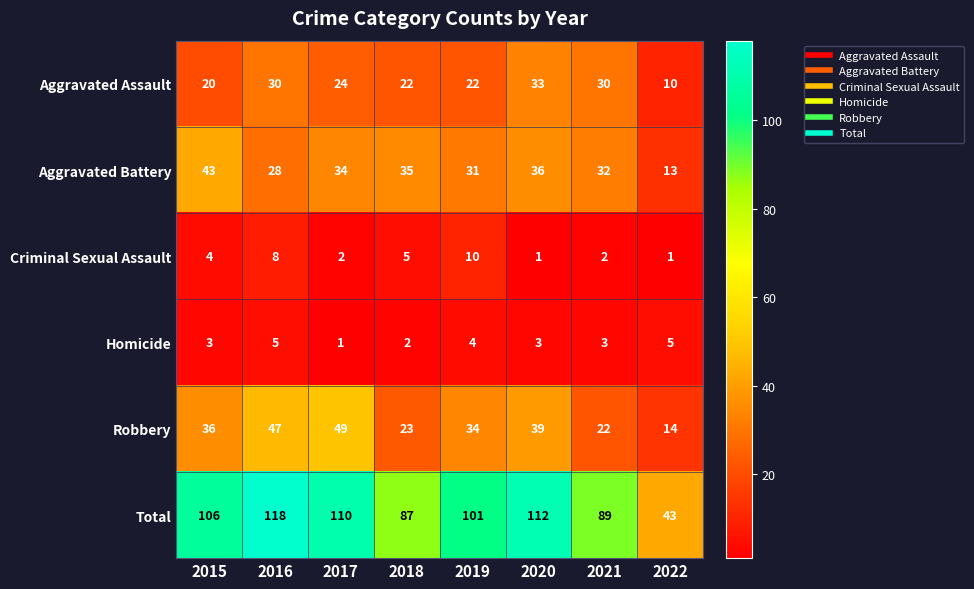

How many values in the Aggravated Battery series are below 34?

4